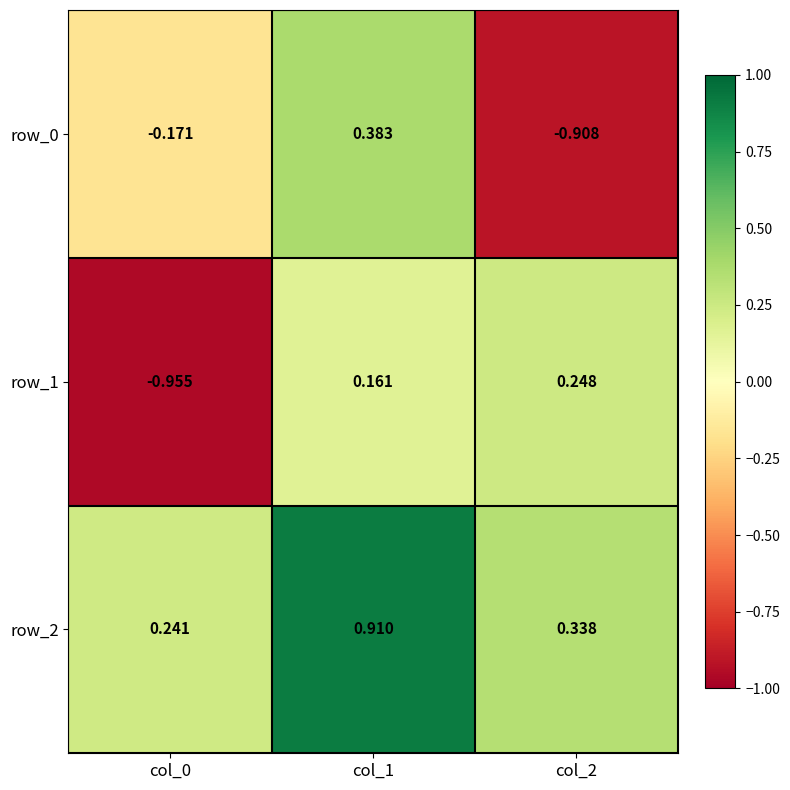

Is the value of row_0 at col_2 greater than the value of row_2 at col_2?

No